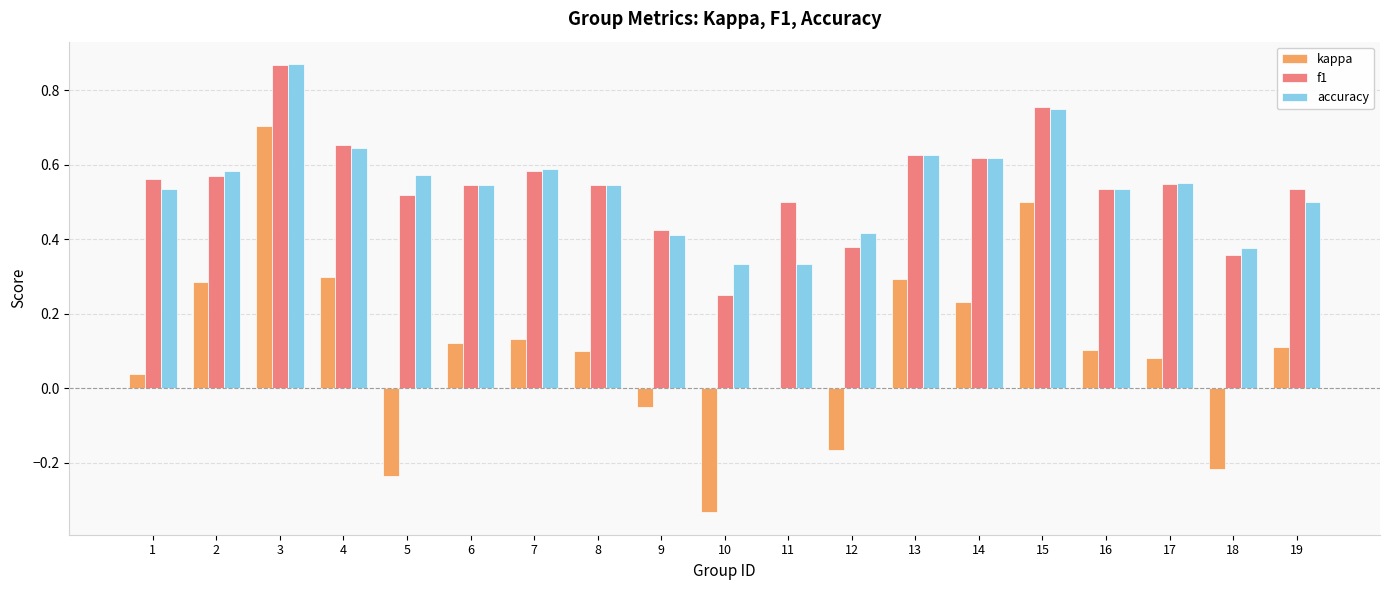

The f1 series shows 0.6 at 7. True or false?

True